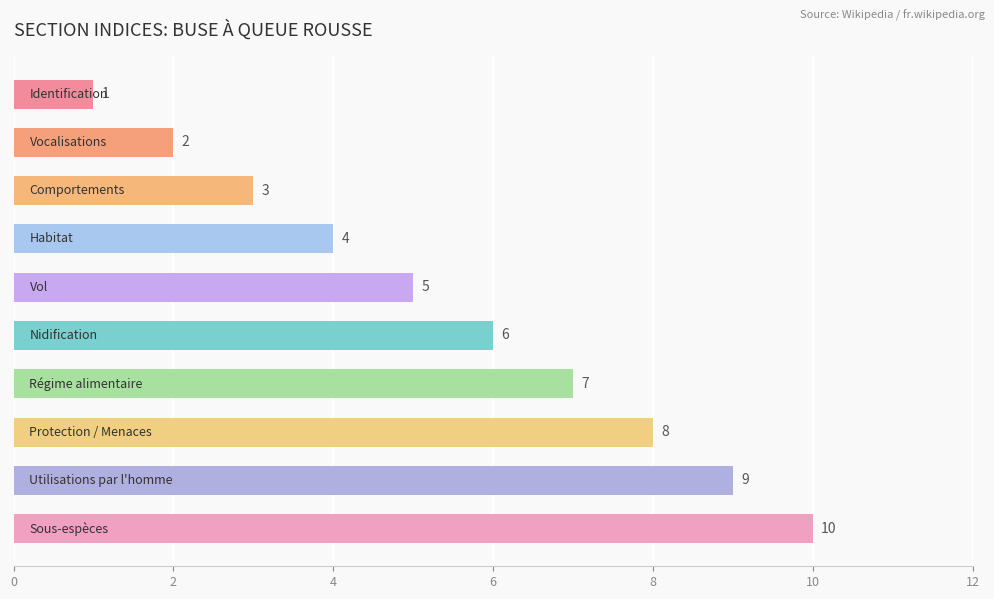

Reading bottom to top, list all the values displayed in this chart.

10	9	8	7	6	5	4	3	2	1